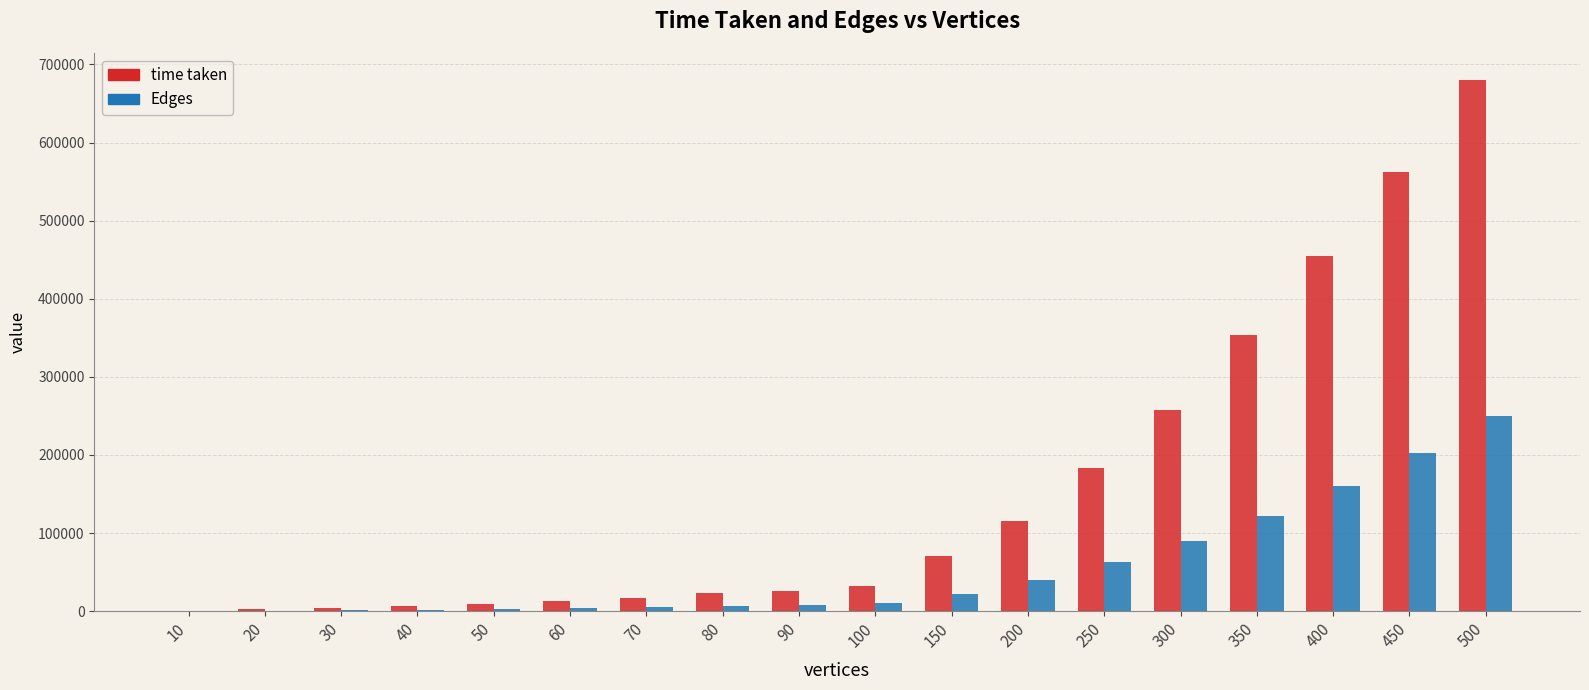

Count the number of data series in this chart.

2